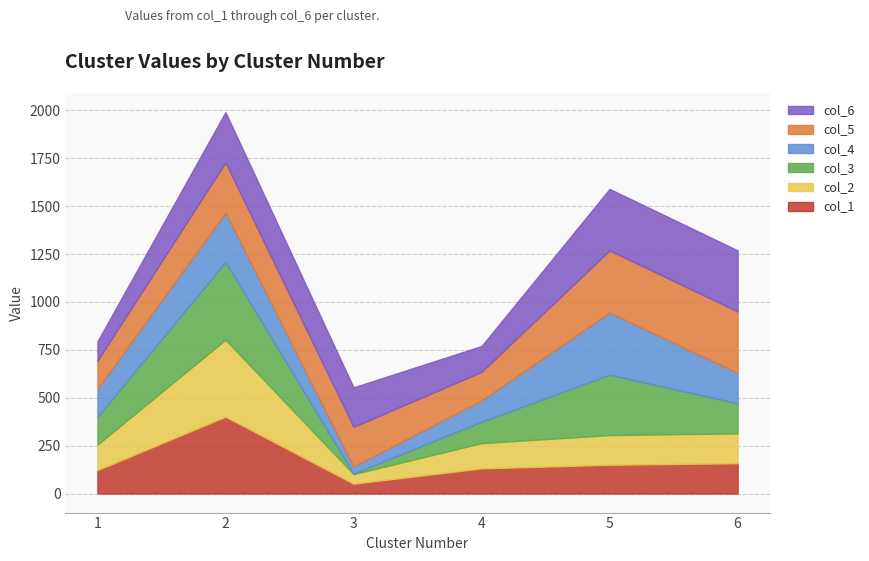

Reading left to right, what are all the values shown in this chart?

col_1: 122	401	51	131	150	158
col_2: 133	402	50	132	155	156
col_3: 145	406	3	112	315	157
col_4: 146	257	37	111	324	159
col_5: 147	262	207	149	325	320
col_6: 101	263	206	135	321	319